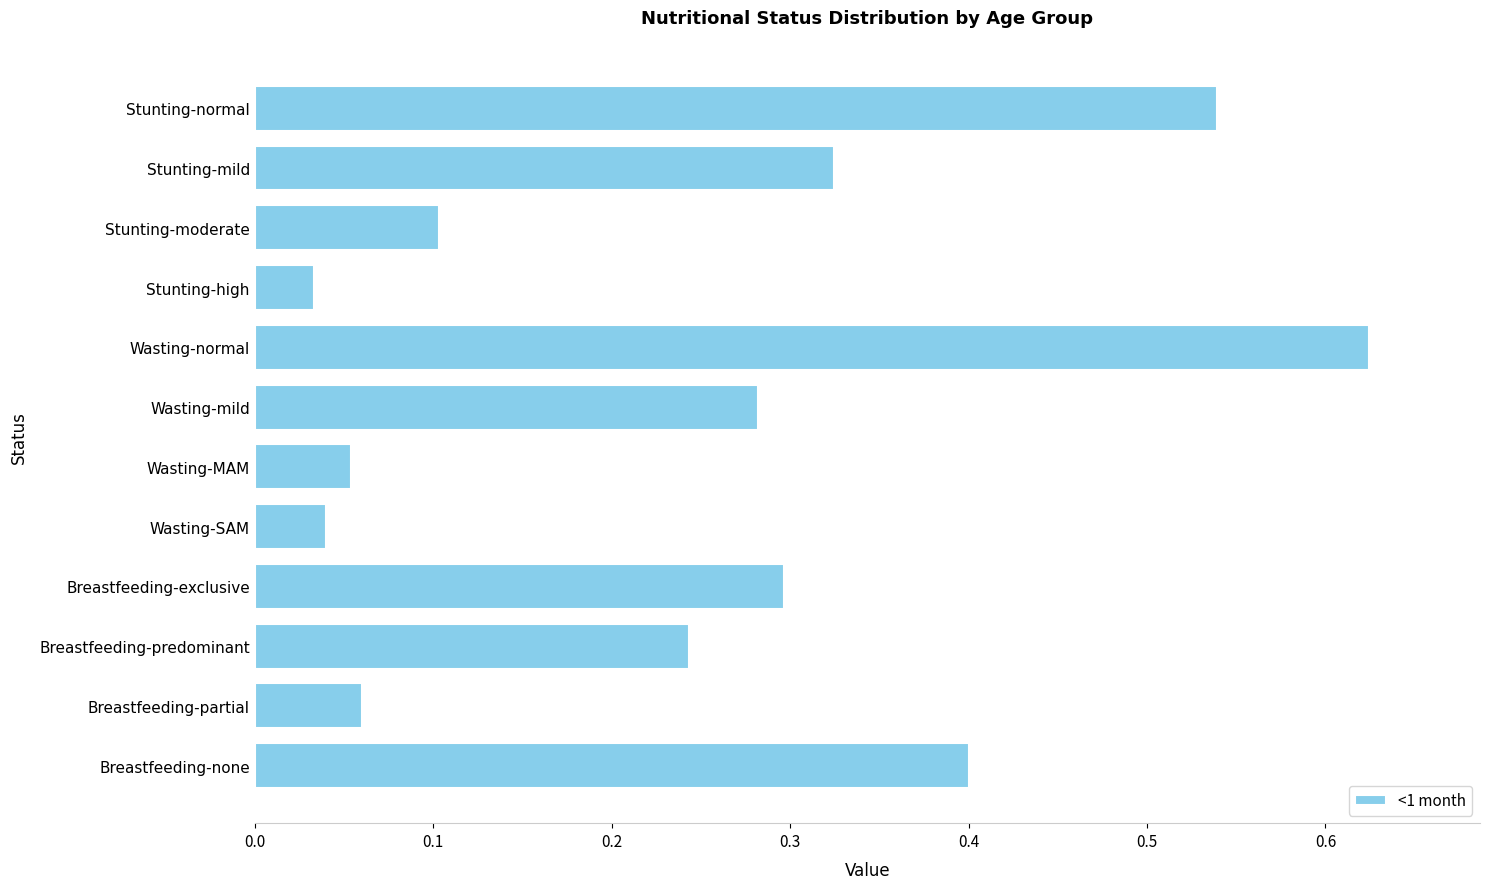

Is it true that the value at Breastfeeding-partial is 0.0?

False